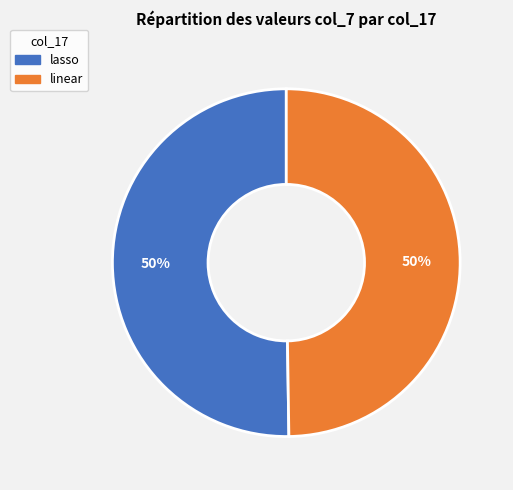

Approximately how many times larger is the value at lasso compared to linear?

1.0